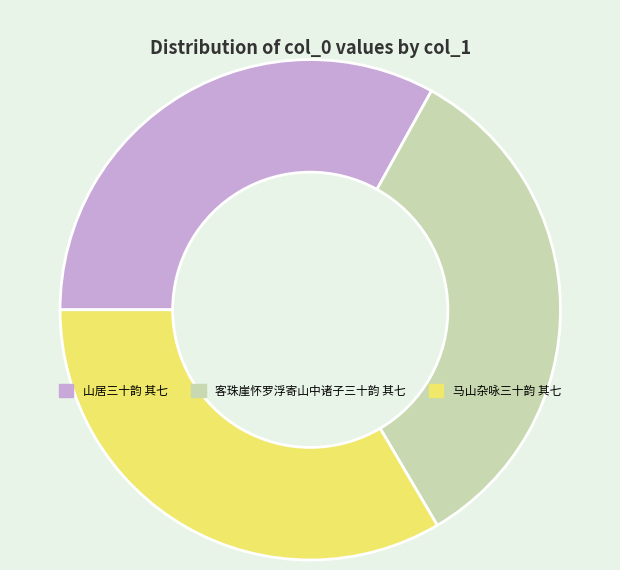

The 山居三十韵 其七 slice represents 46% of the pie. True or false?

False